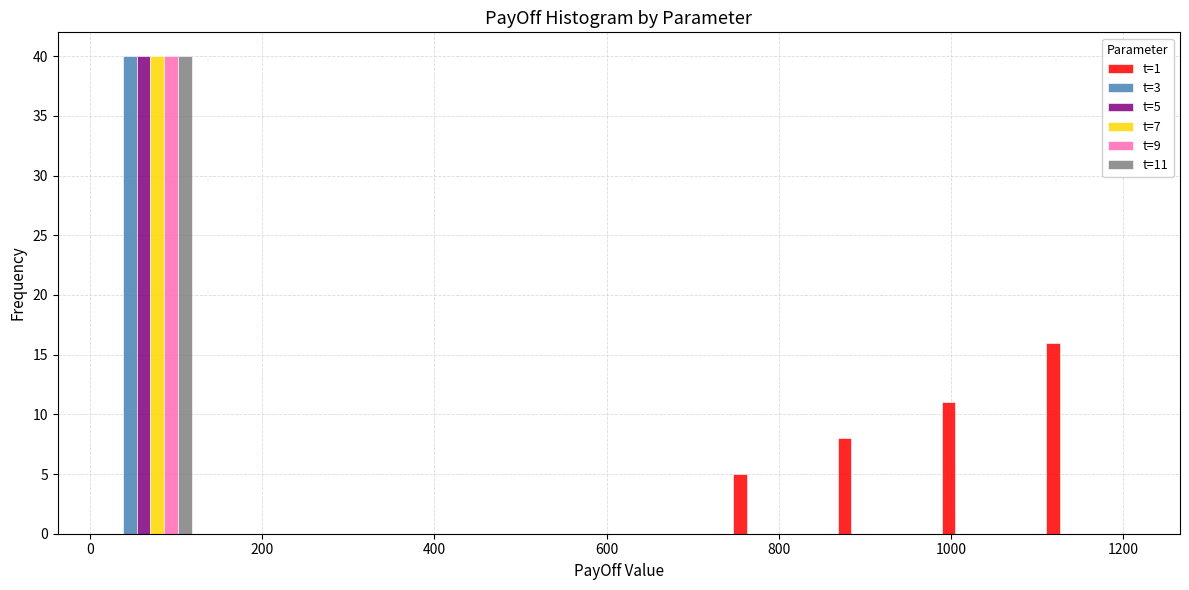

In the t=9 series, which range on the x-axis has the tallest bar?

0 to 140